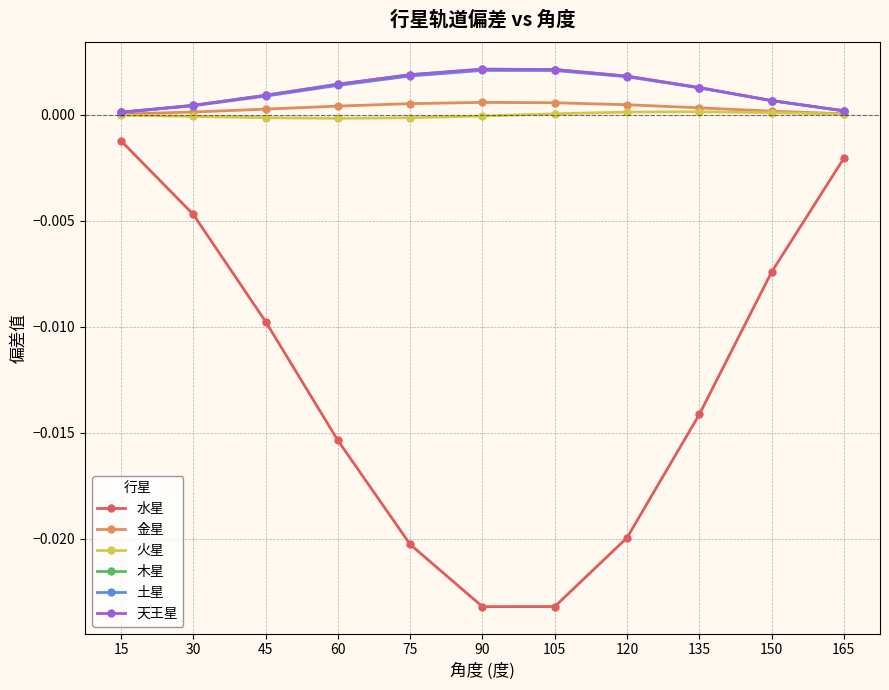

True or false: 土星 has a value of 0.0 at 75.

True